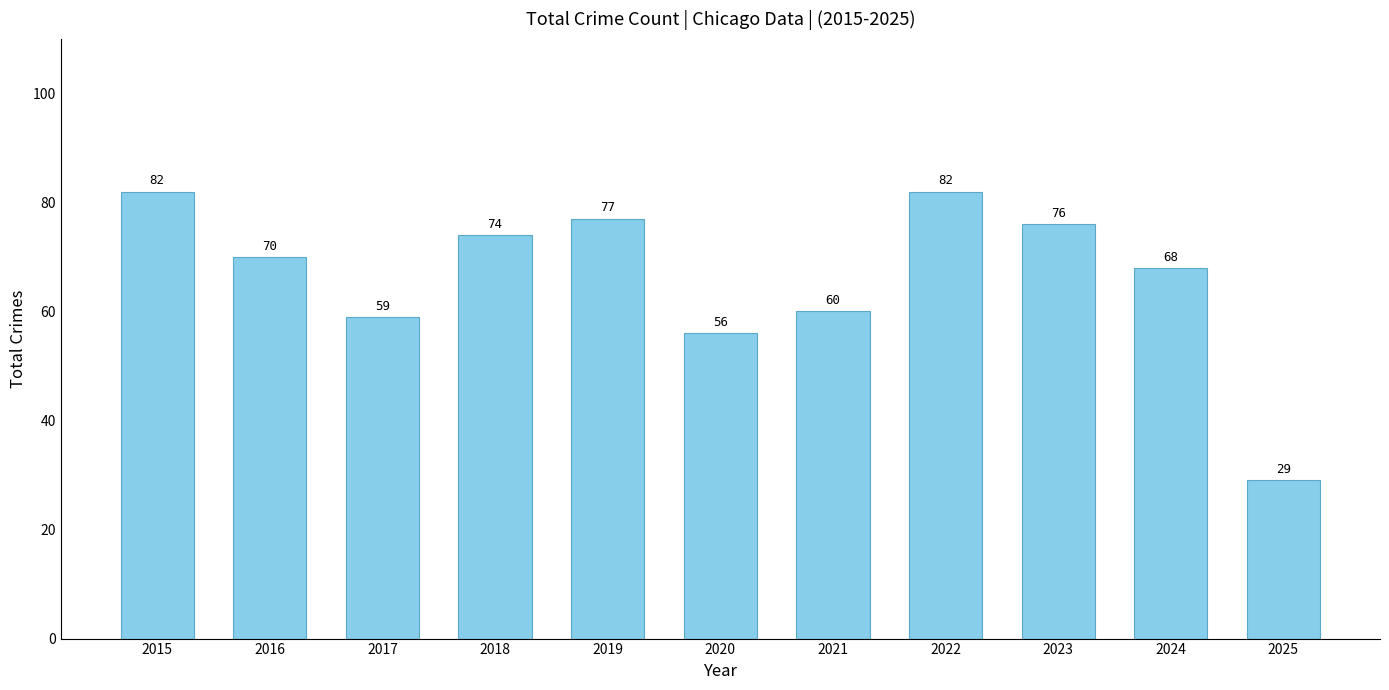

What is the smallest value displayed?

29